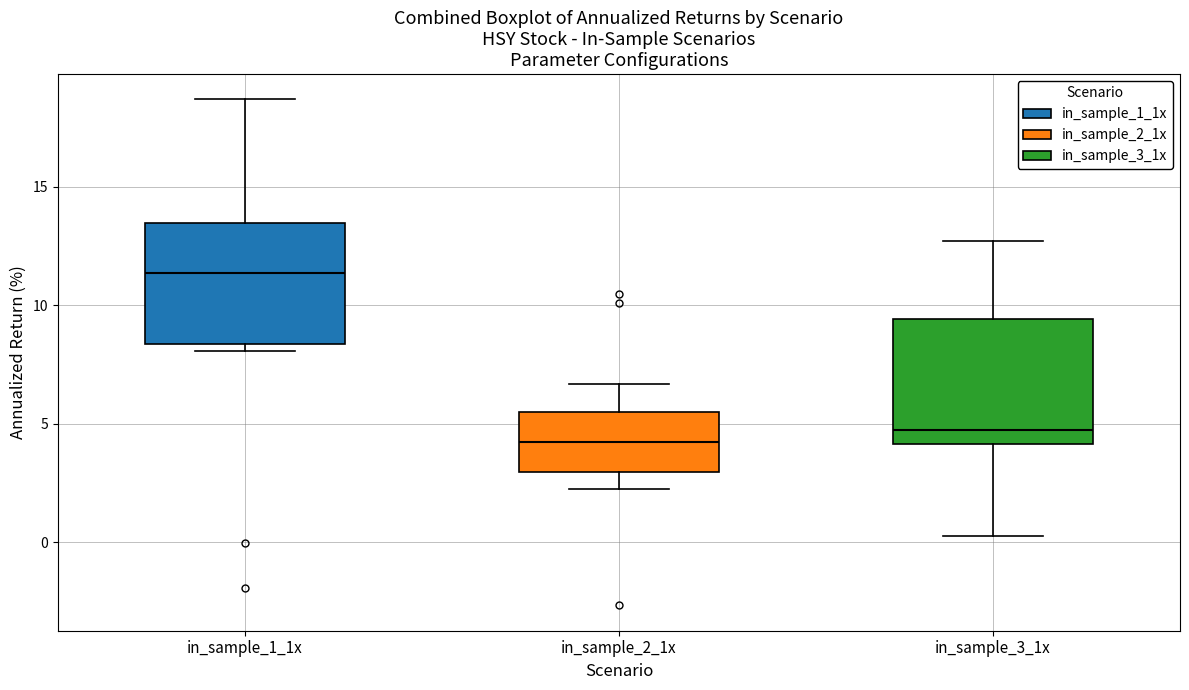

Reading left to right, transcribe this box plot: for each box, give where its median line is, the range the box spans, and where its two whiskers end, as read against the y-axis. The values are not printed on the chart, so give them approximately, as read against the axis.

in_sample_1_1x: median 11.5, box 8.5 to 13.5, whiskers 8.0 to 18.5
in_sample_2_1x: median 4.0, box 3.0 to 5.5, whiskers 2.0 to 6.5
in_sample_3_1x: median 4.5, box 4.0 to 9.5, whiskers 0.0 to 12.5